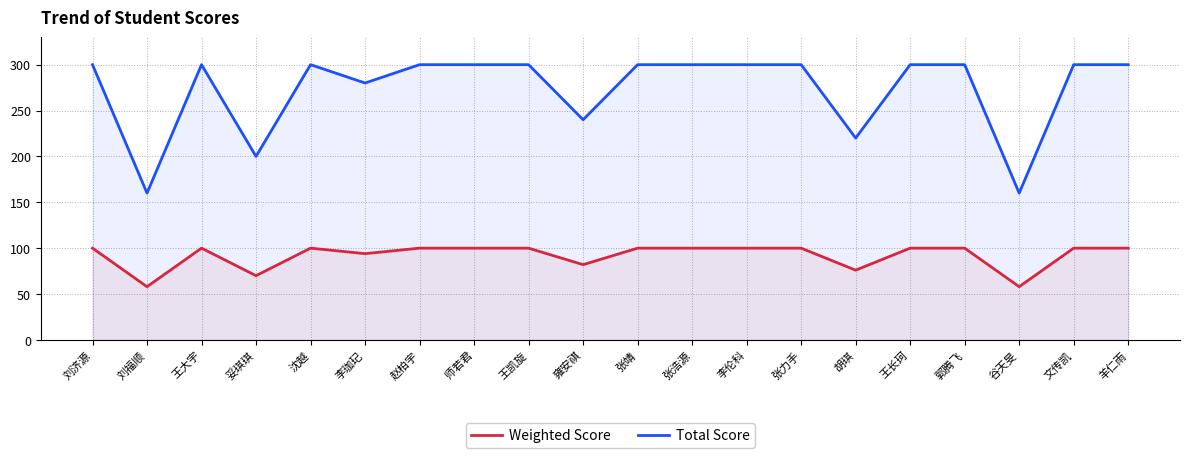

Is the value of Weighted Score at 刘济源 greater than the value of Total Score at 师若君?

No